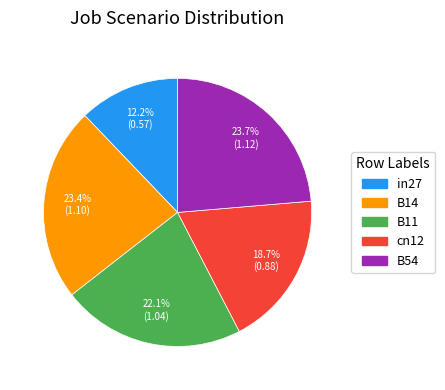

Count the number of slices in the pie.

5